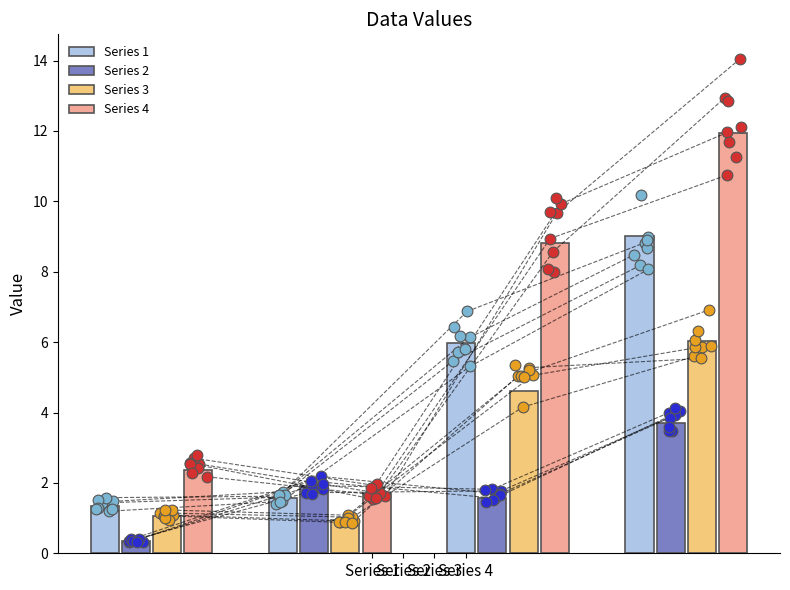

Which series has the largest total across all categories?

Series 4